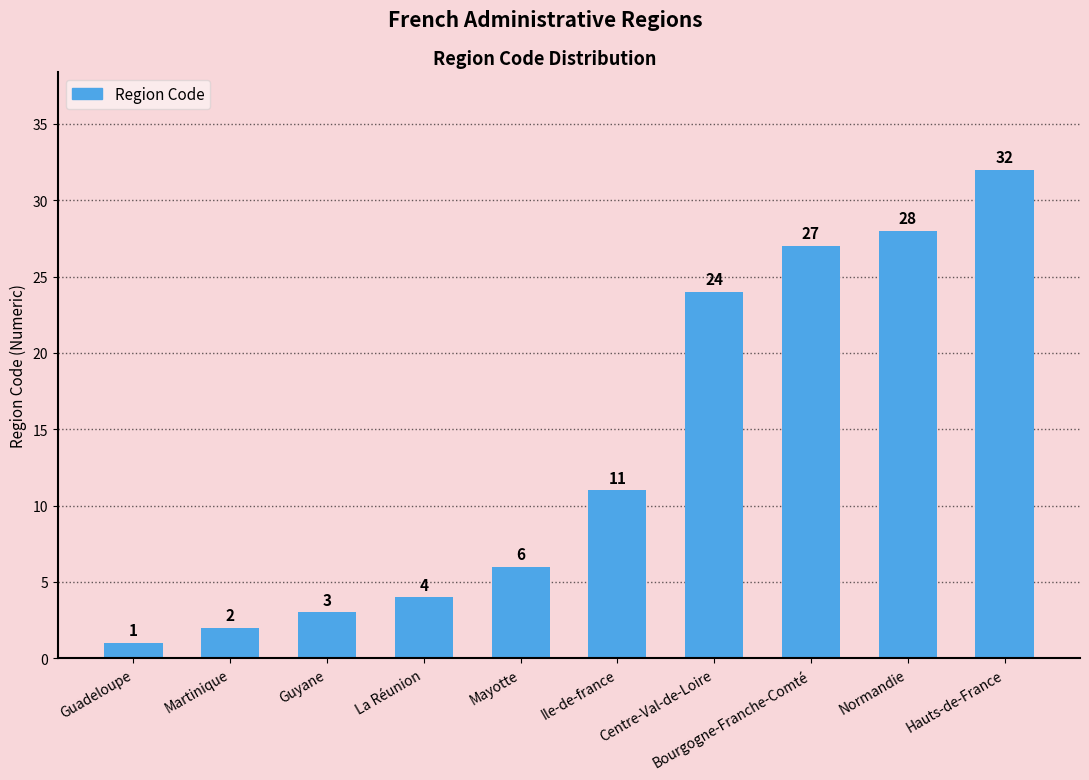

Which category has the highest value across all series?

Hauts-de-France